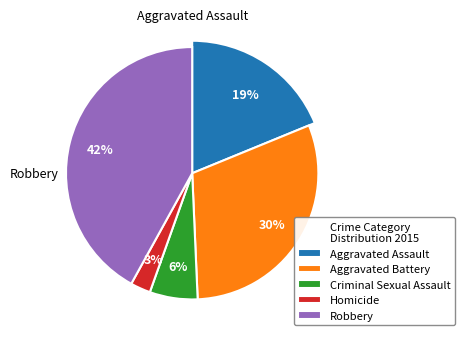

Does any single category account for the majority?

No